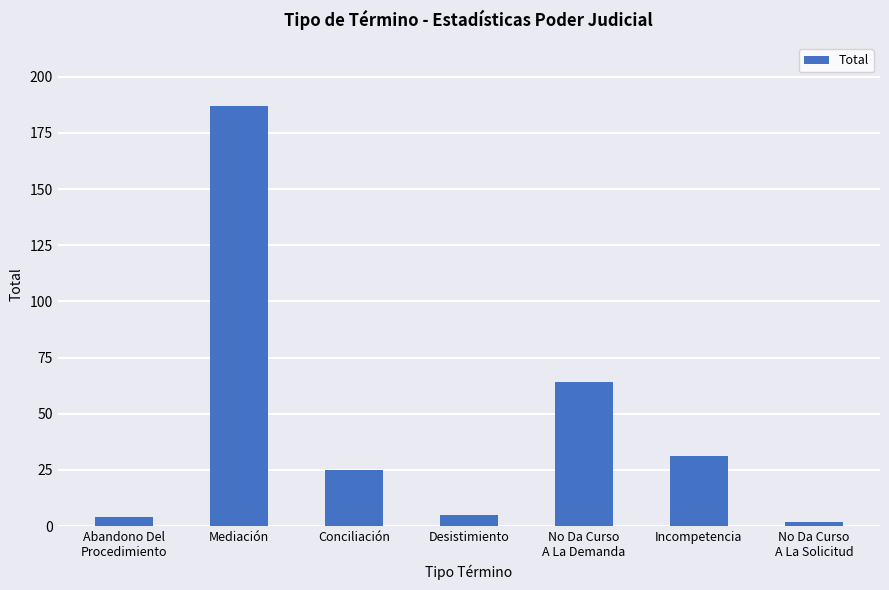

Which has a higher value, Incompetencia or No Da Curso
A La Demanda?

No Da Curso
A La Demanda